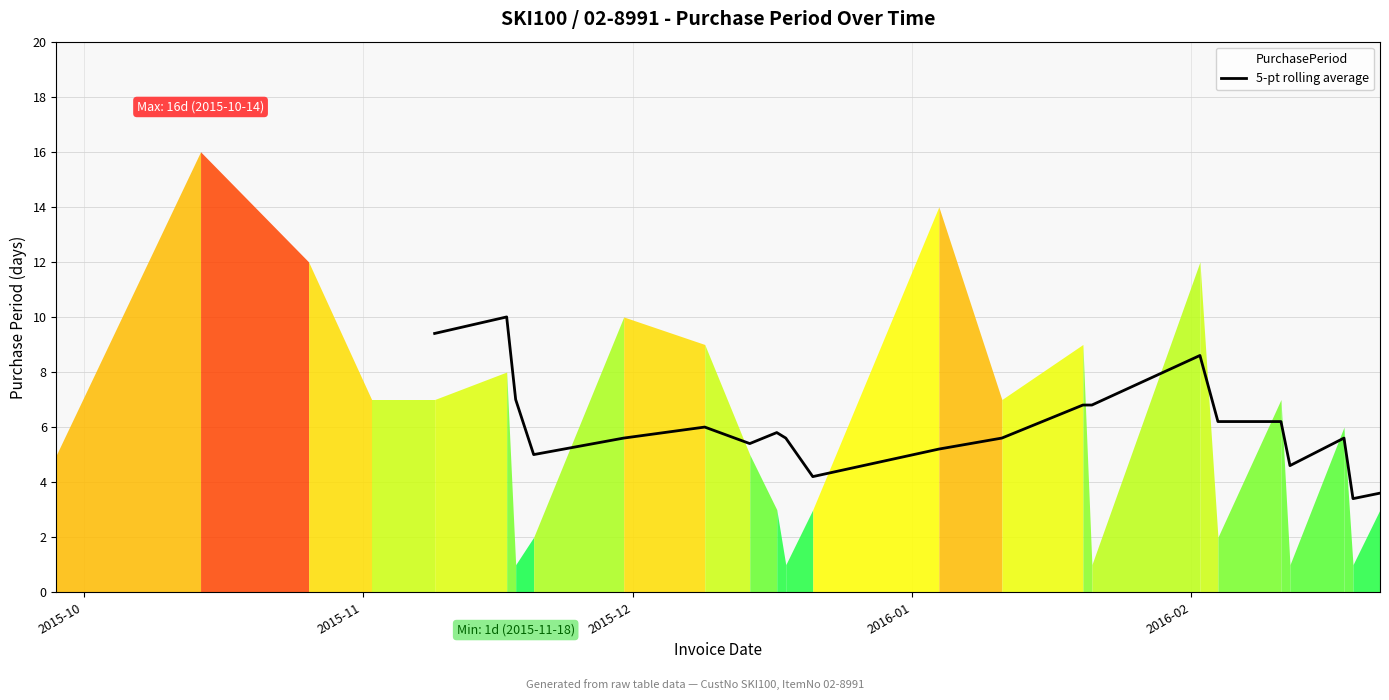

What is the highest value of the 5-pt rolling average series?

10.0